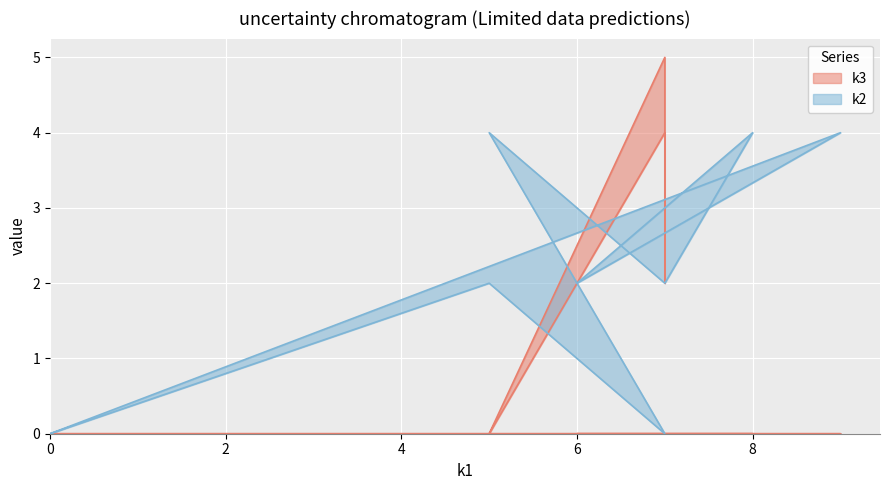

What is the value of the k2 point at the 11th from the left?

4